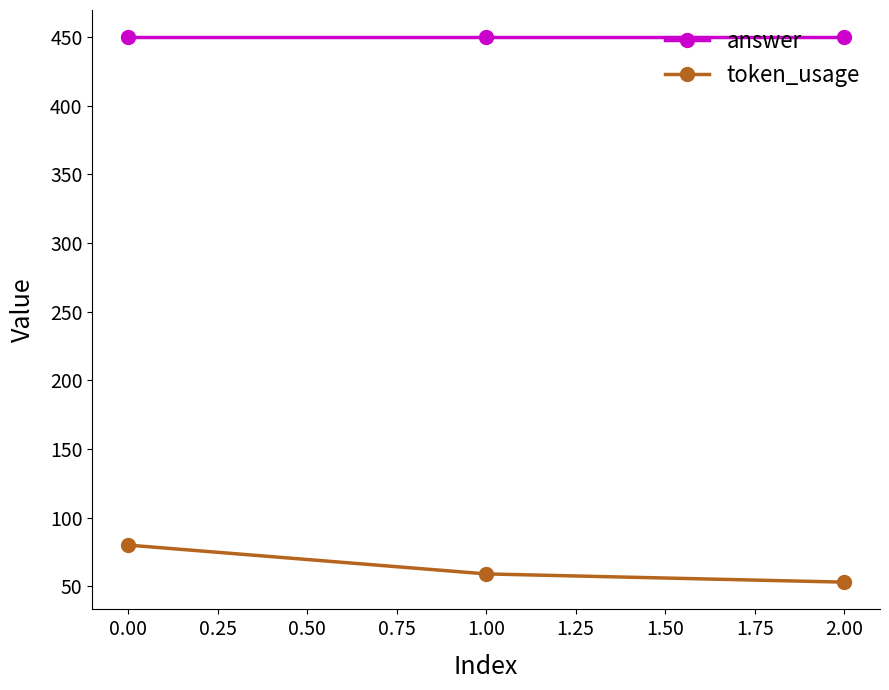

What is the average value of the answer series?

450